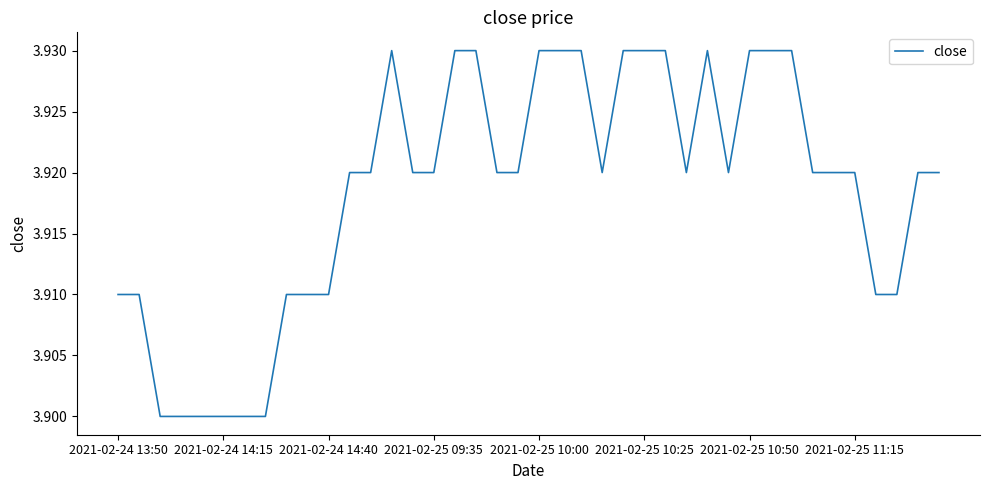

What is the average value?

3.9